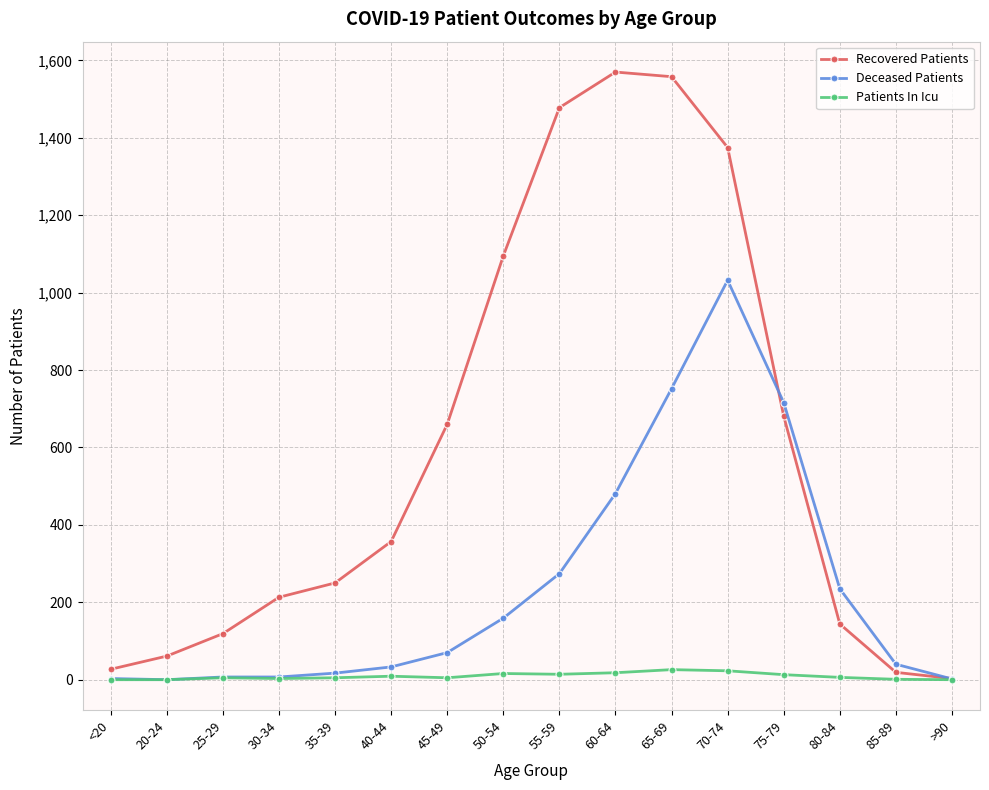

What is the label of the 10th point from the right?

45-49